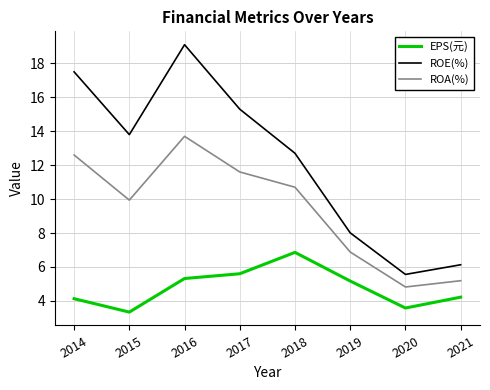

Rank the series at 2021 from lowest to highest value.

EPS(元), ROA(%), ROE(%)